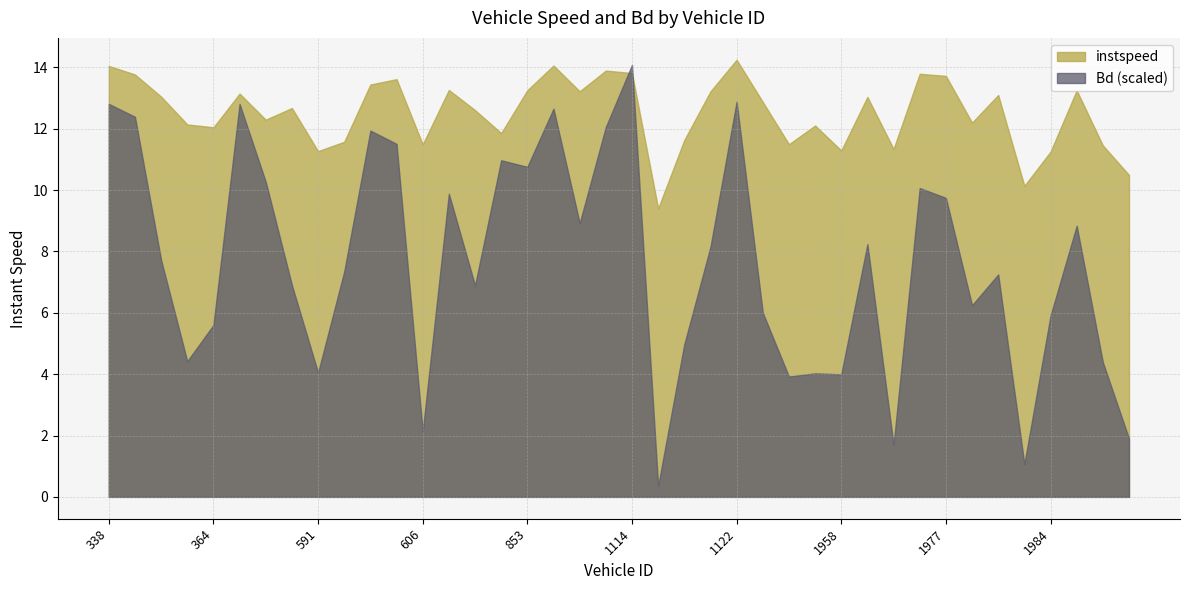

What is the value of the instspeed point at the 12th from the left?

13.6